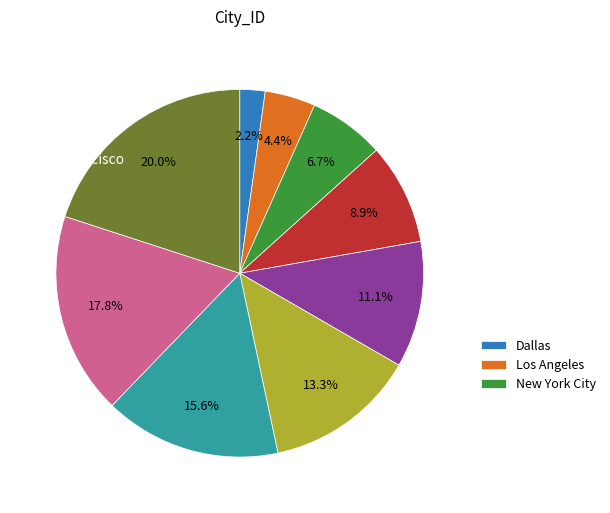

To the nearest percent, what is the difference between the largest and smallest slice percentages?

18%